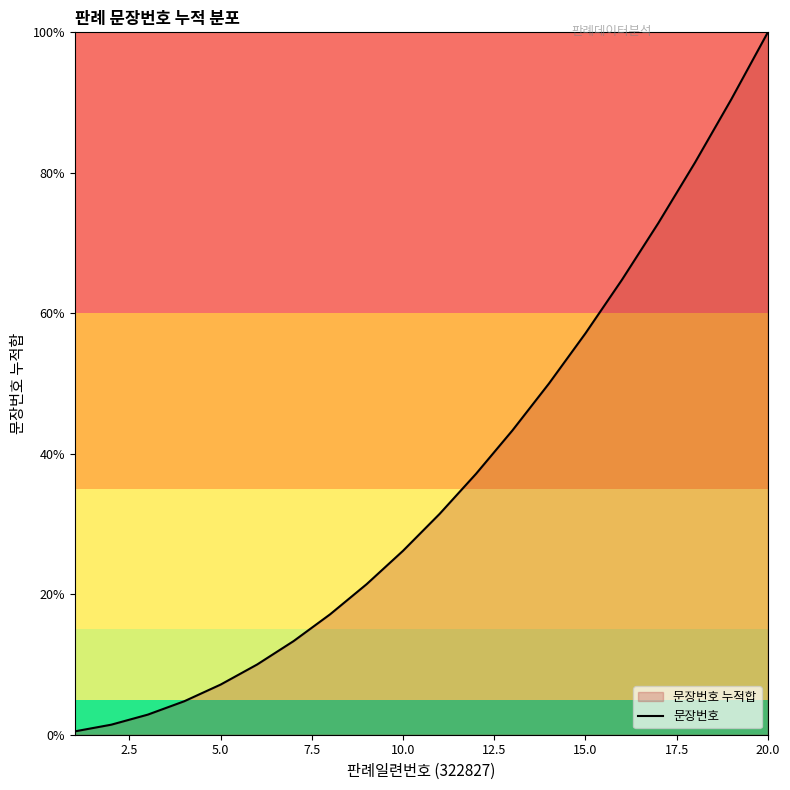

Which label corresponds to the largest value in the chart?

20.0